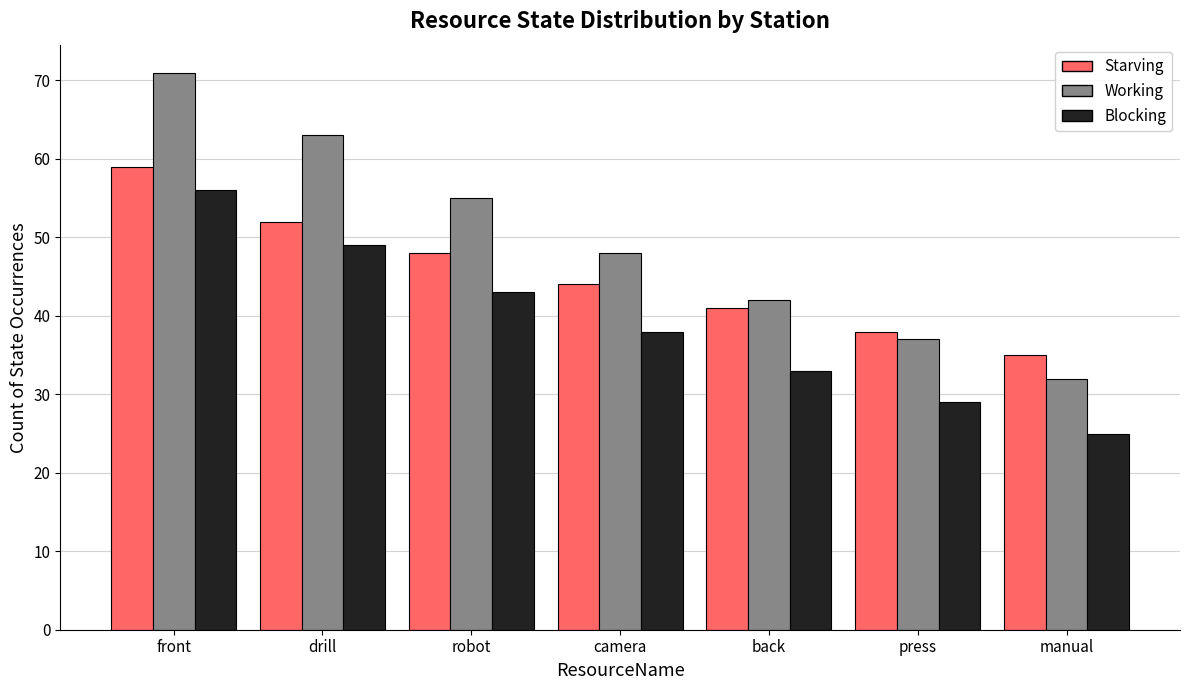

What is the label of the 2nd bar from the right?

press